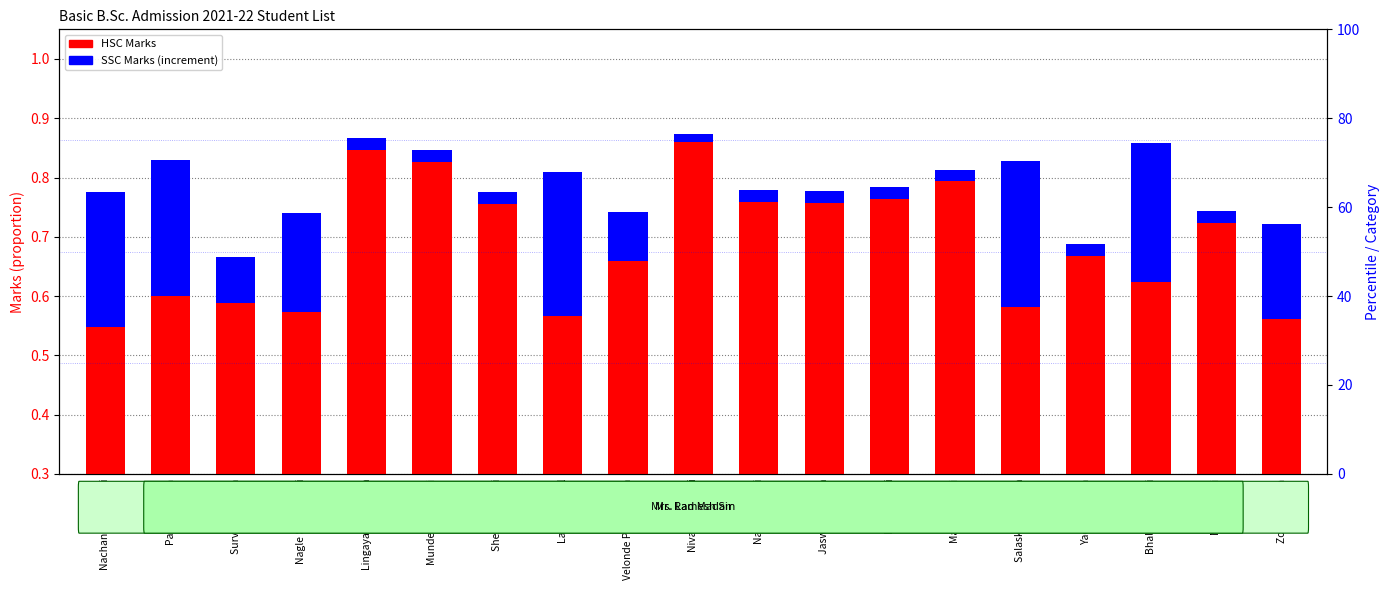

Reading left to right, transcribe all the data shown in this chart.

HSC Marks: Nachankar Maithili=0.5	Pawar Diksha=0.6	Surve Shreyash=0.6	Nagle Shambhavi=0.6	Lingayat Shubham=0.8	Mundekar Pranali=0.8	Shelke Nivrutti=0.8	Lanjekar Atul=0.6	Velonde Prathamesh=0.7	Nivalkar Siddhi=0.9	Navale Yogini=0.8	Jaswal Sanjana=0.8	Patil Ketaki=0.8	Main Janhavi=0.8	Salaskar Akshata=0.6	Yadav Punam=0.7	Bhalekar Sayali=0.6	Mude Mitali=0.7	Zore Akshata=0.6
SSC Marks (increment): Nachankar Maithili=0.2	Pawar Diksha=0.2	Surve Shreyash=0.1	Nagle Shambhavi=0.2	Lingayat Shubham=0.0	Mundekar Pranali=0.0	Shelke Nivrutti=0.0	Lanjekar Atul=0.2	Velonde Prathamesh=0.1	Nivalkar Siddhi=0.0	Navale Yogini=0.0	Jaswal Sanjana=0.0	Patil Ketaki=0.0	Main Janhavi=0.0	Salaskar Akshata=0.2	Yadav Punam=0.0	Bhalekar Sayali=0.2	Mude Mitali=0.0	Zore Akshata=0.2